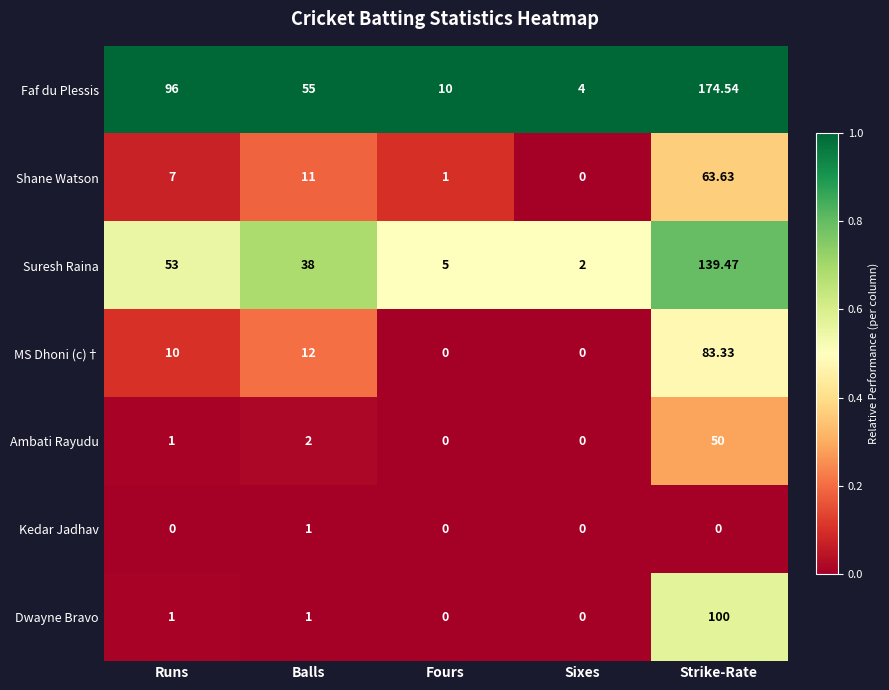

At which label does Faf du Plessis first exceed 55?

Runs